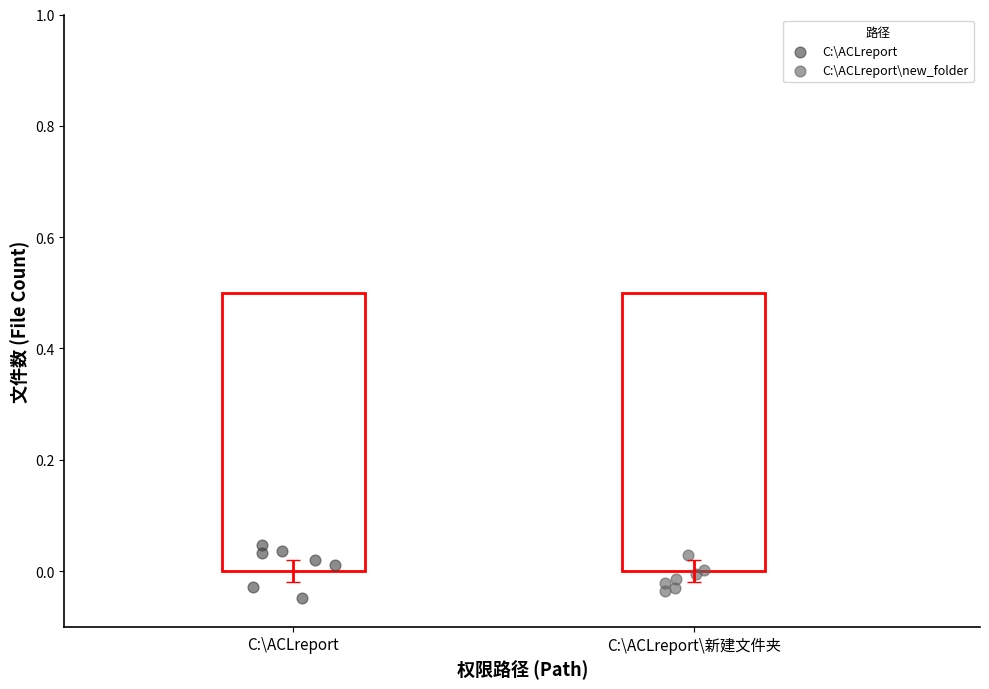

Which series reaches the maximum Y coordinate?

C:\ACLreport